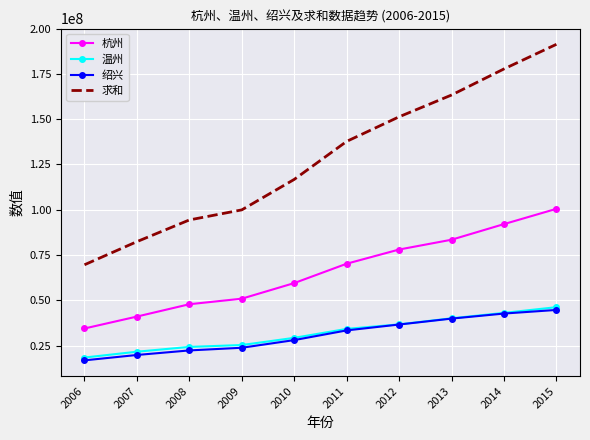

At which label does 杭州 reach its peak?

2015